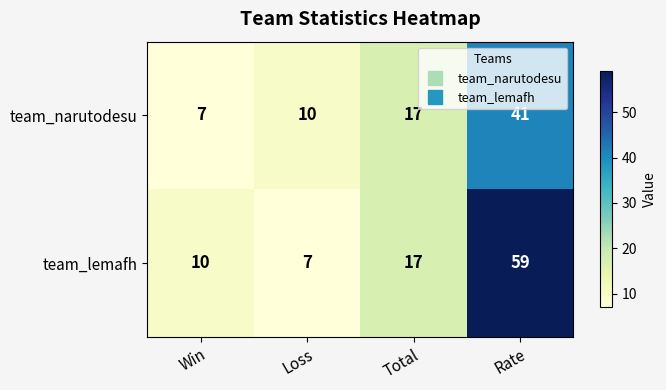

Between Loss and Total, which series saw the biggest shift?

team_lemafh